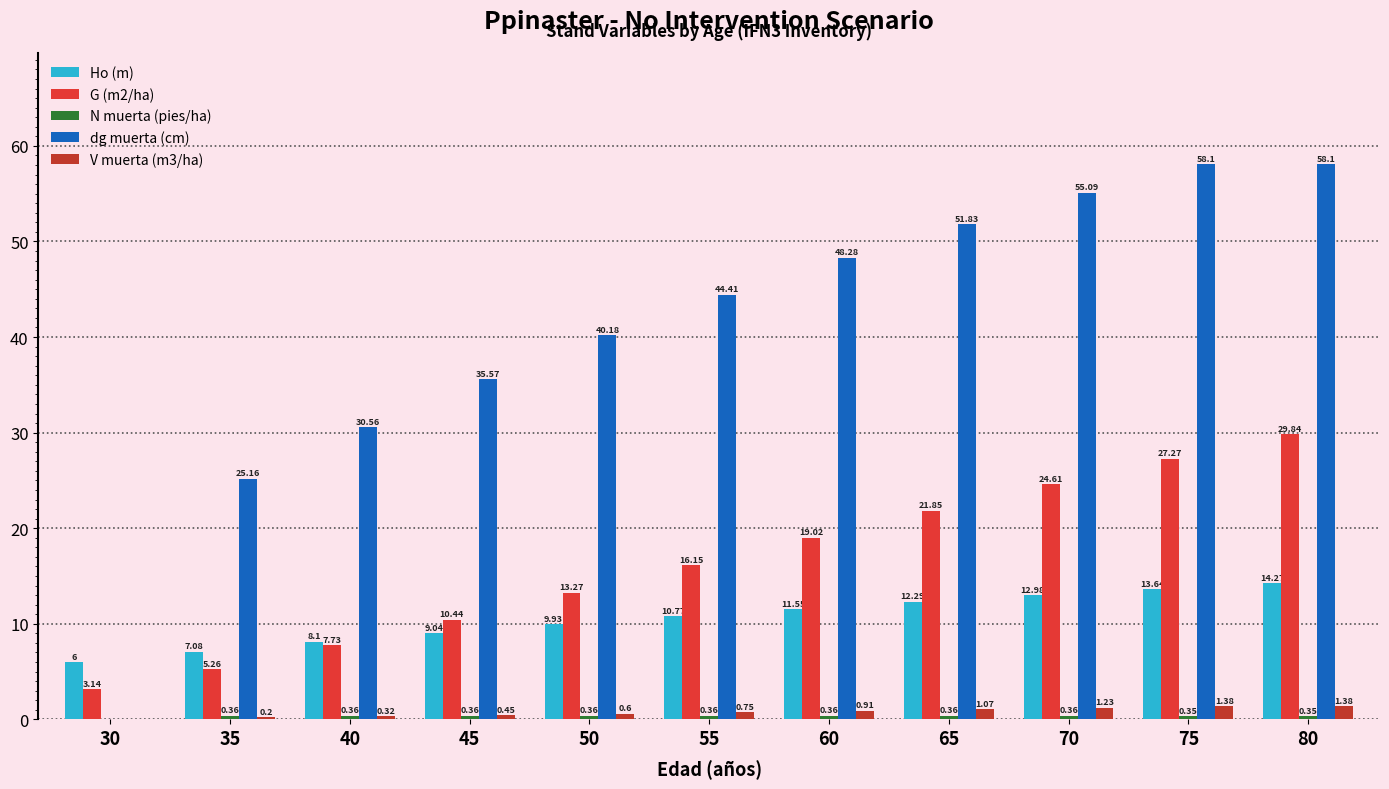

How many groups of bars are there?

11